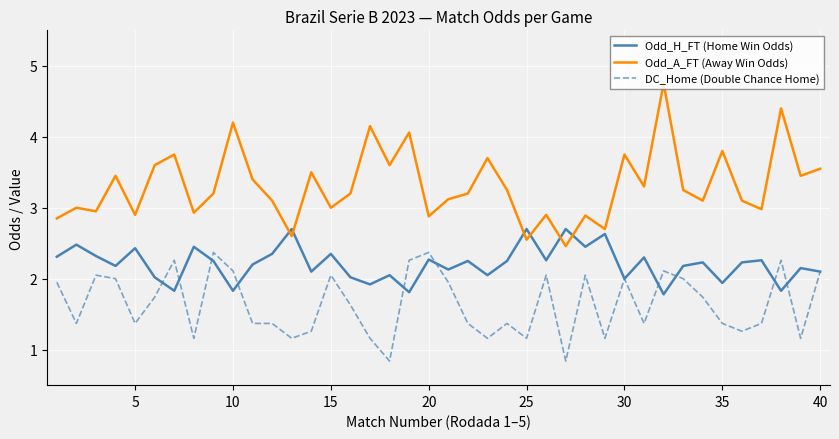

Which series has the largest total across all categories?

Odd_A_FT (Away Win Odds)